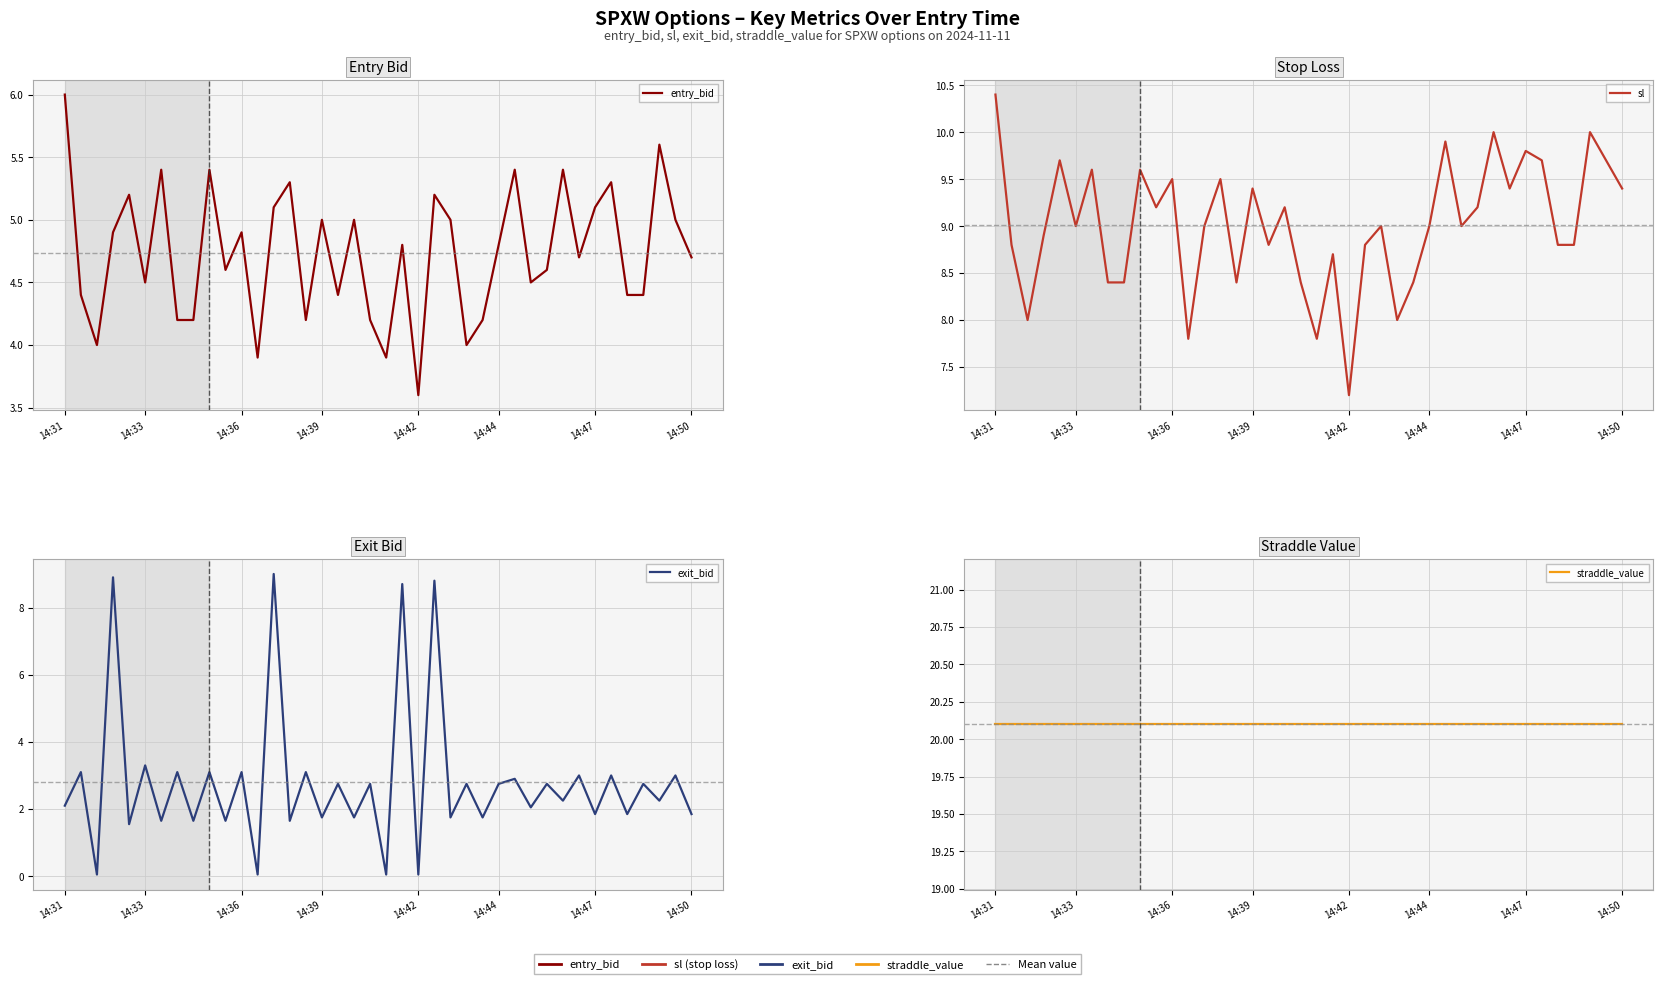

List the series in order of their peak value, highest first.

straddle_value, sl, exit_bid, entry_bid